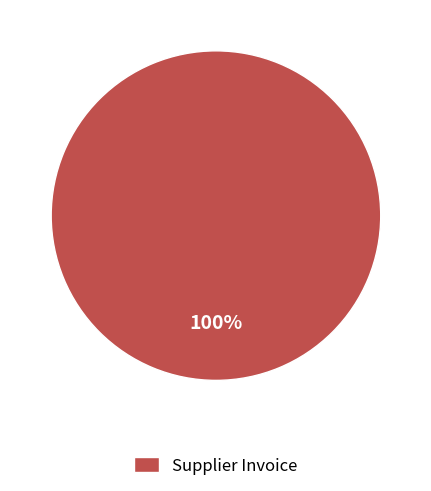

How many segments does this pie chart have?

1